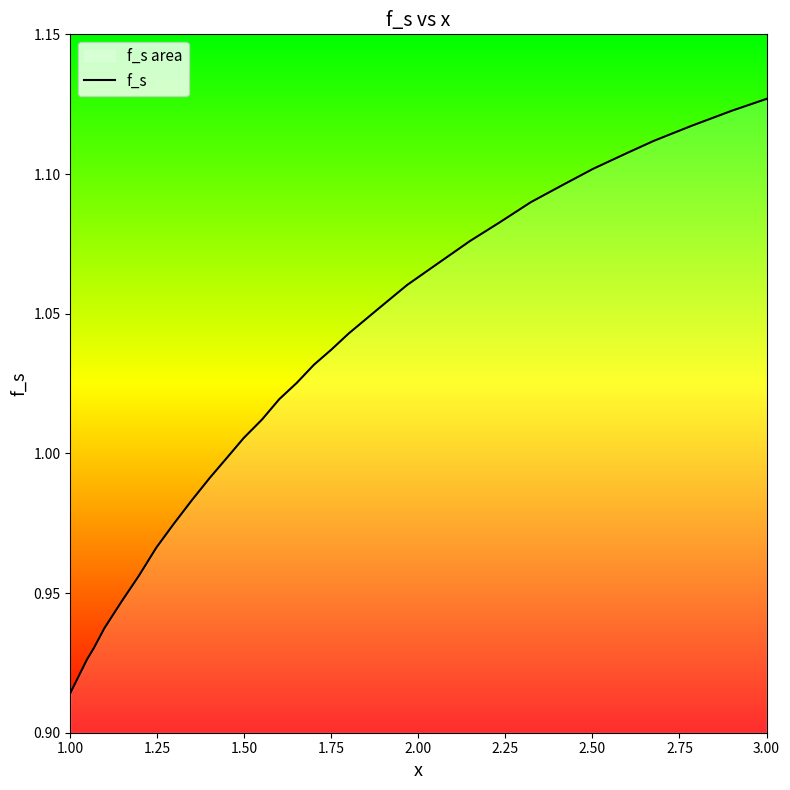

At which category does the chart reach its minimum across all series?

1.00